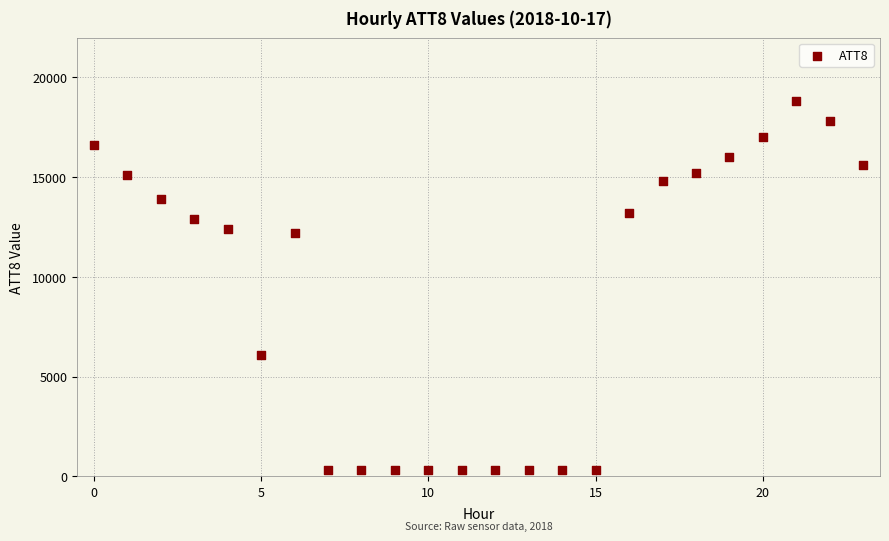

What is the range of Y values (max minus min)?

18500